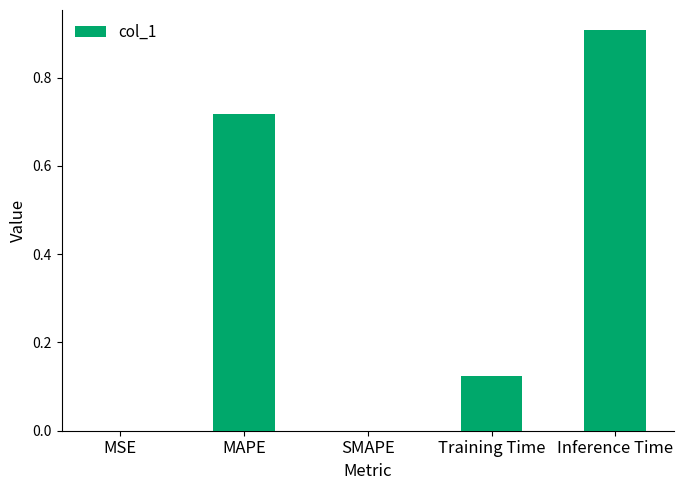

Is it true that the value at MAPE is 0.4?

False